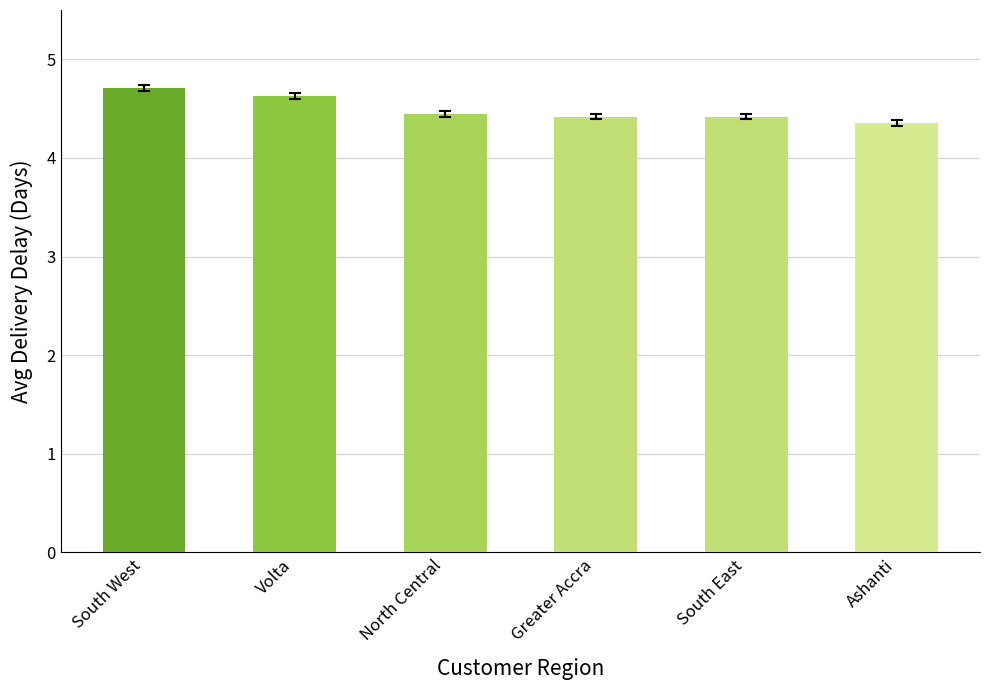

The chart shows a value of 2.8 at South East. True or false?

False